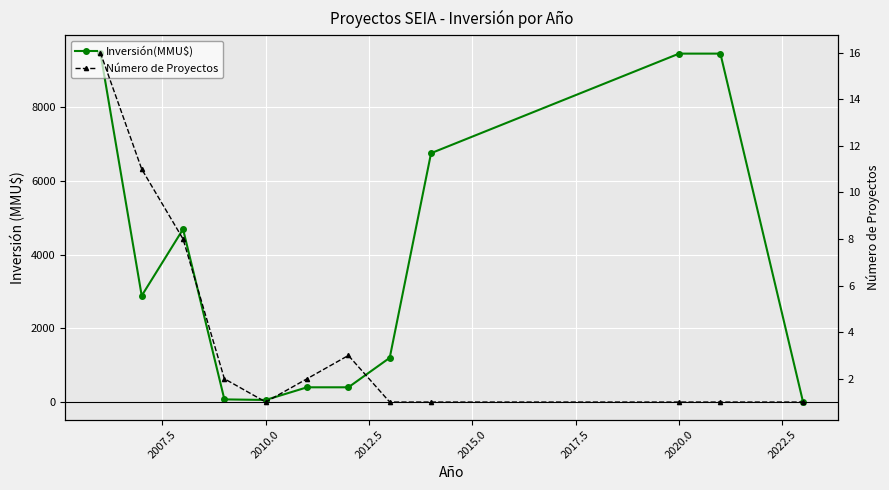

How many lines are shown in the chart?

2